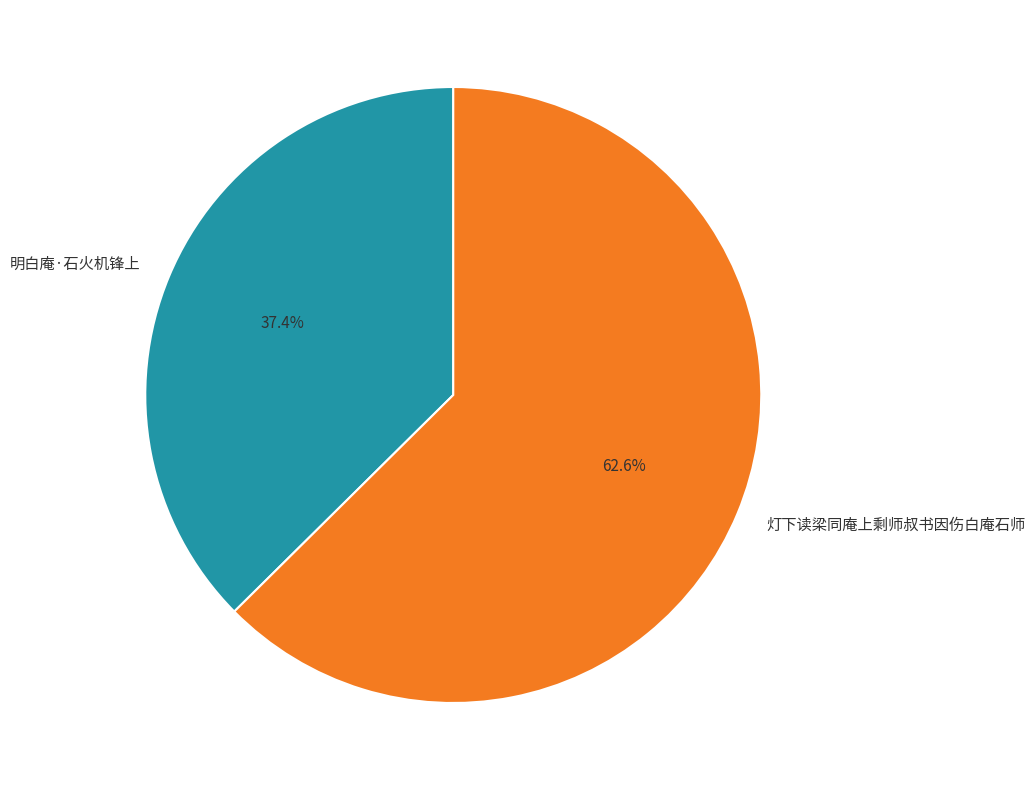

Rank the categories by value from highest to lowest.

灯下读梁同庵上剩师叔书因伤白庵石师, 明白庵·石火机锋上